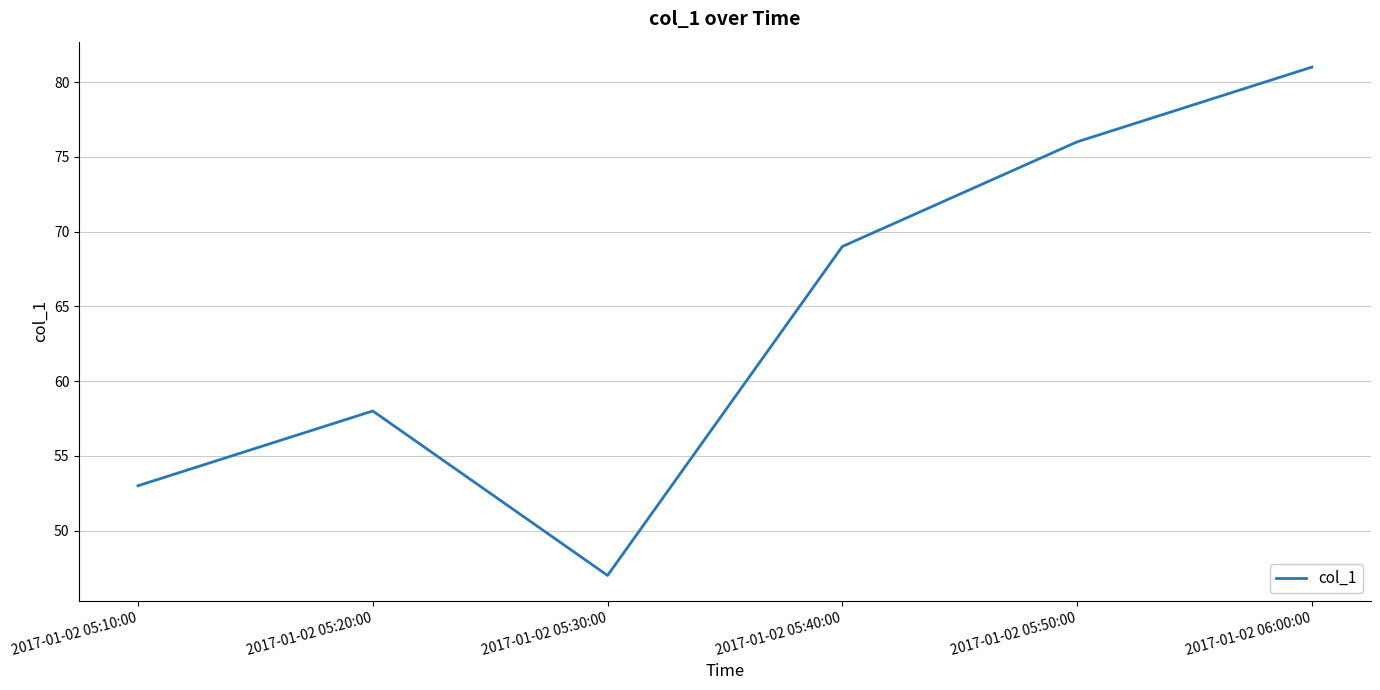

Where is the data nearest to the value 64?

2017-01-02 05:40:00